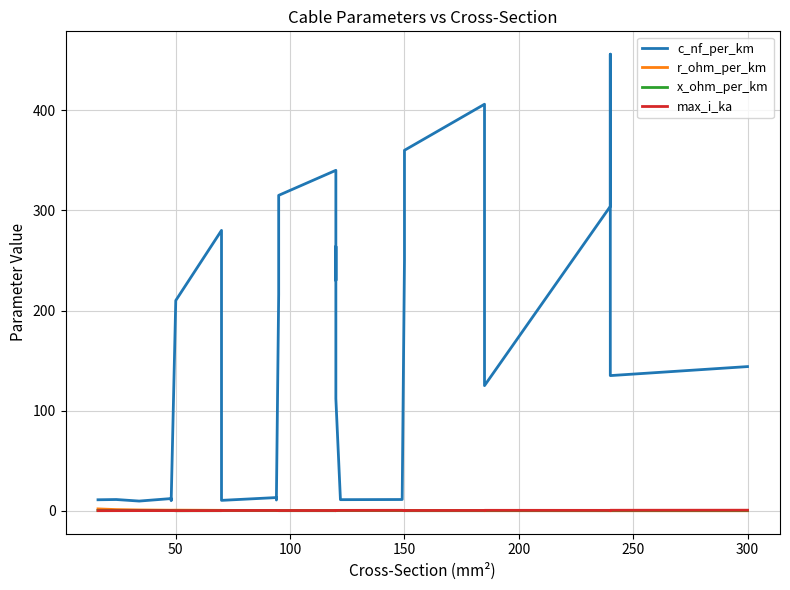

What is the sum of the c_nf_per_km values at 100 and 200?

19.8